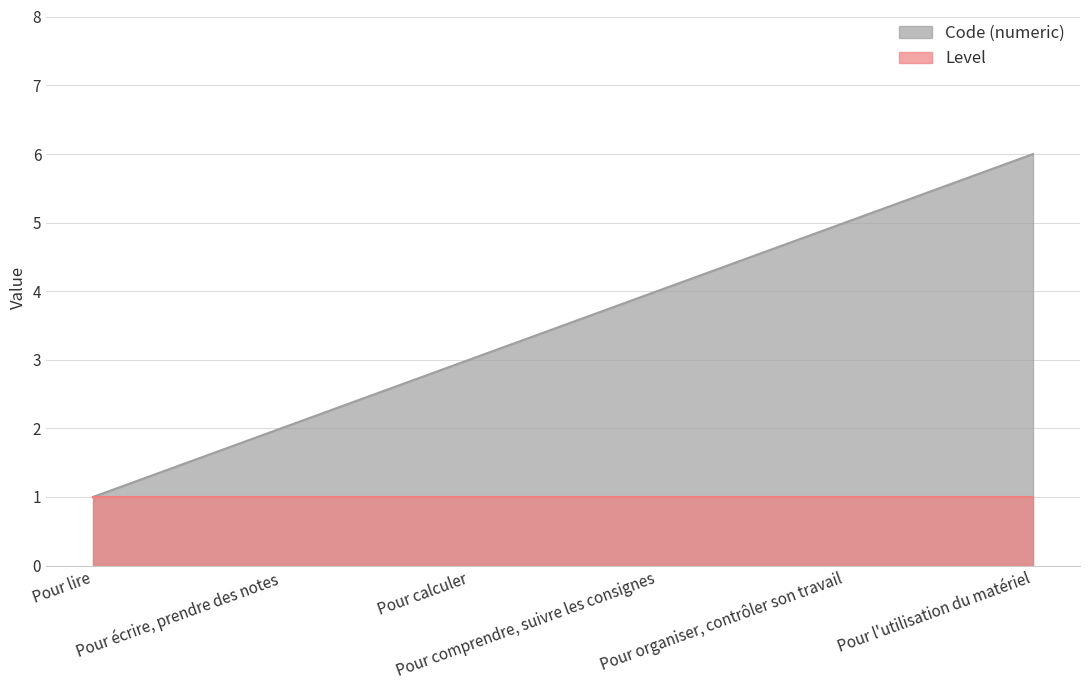

What is the label of the 2nd point from the left?

Pour écrire, prendre des notes